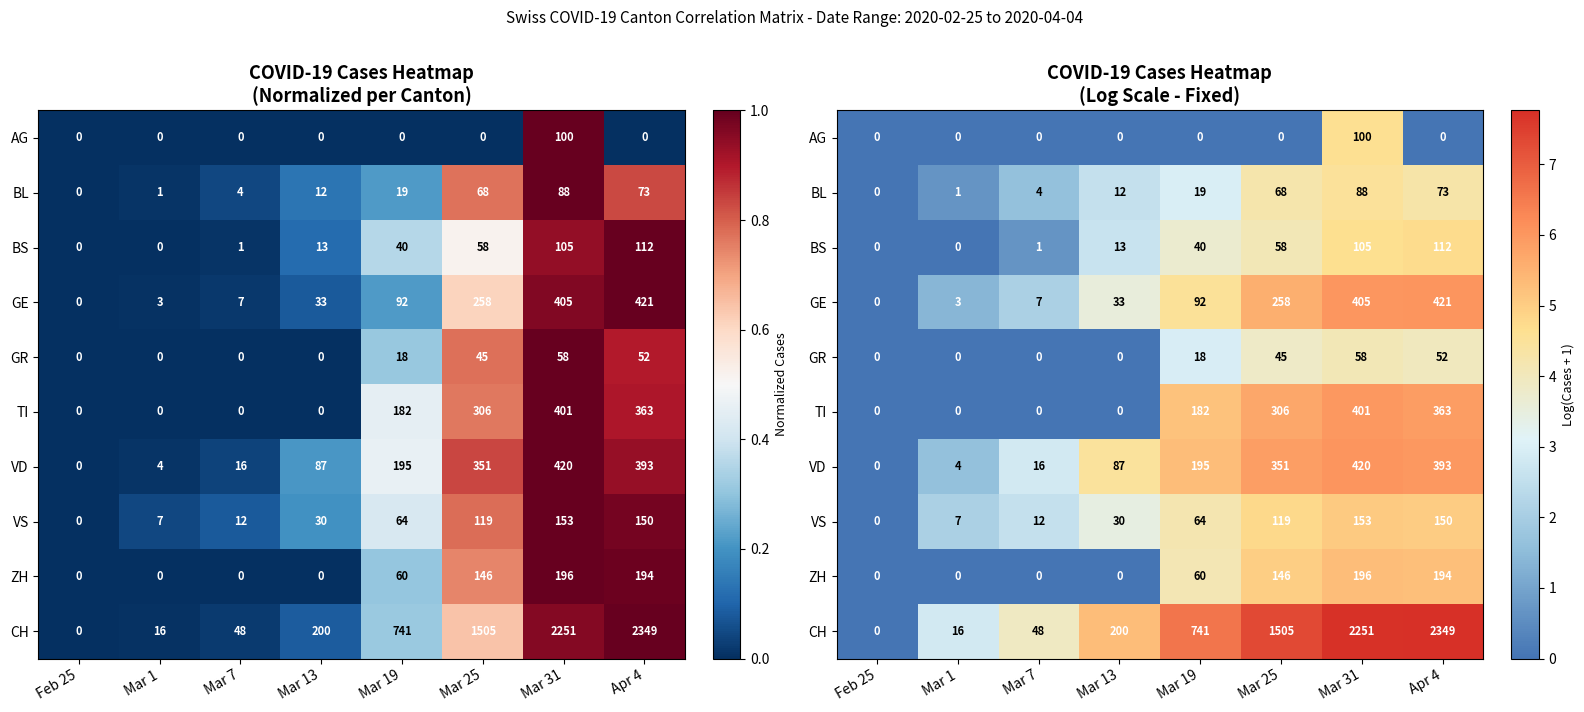

How many values in the VD series exceed 5?

4